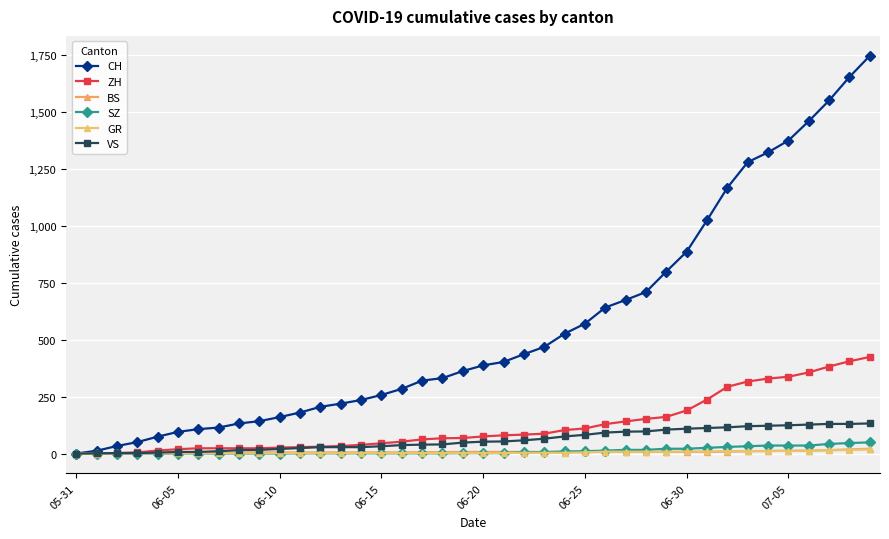

How many distinct data groups are displayed?

6